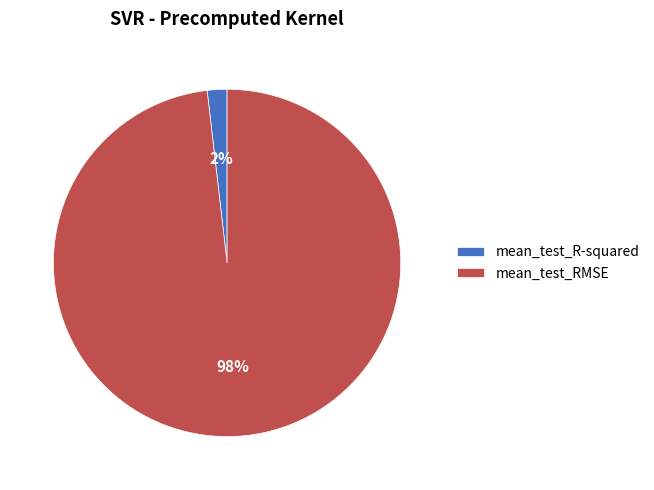

Does any single category account for the majority?

Yes